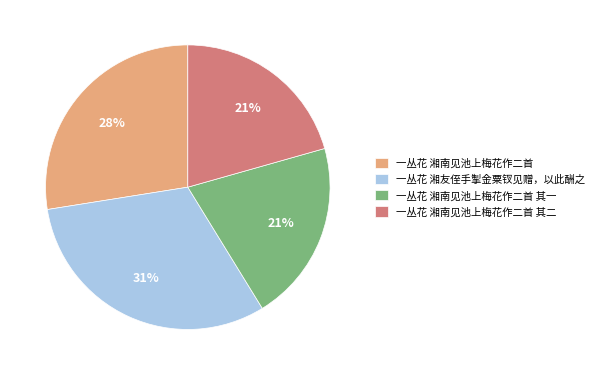

The 一丛花 湘南见池上梅花作二首 其二 slice represents 21% of the pie. True or false?

True